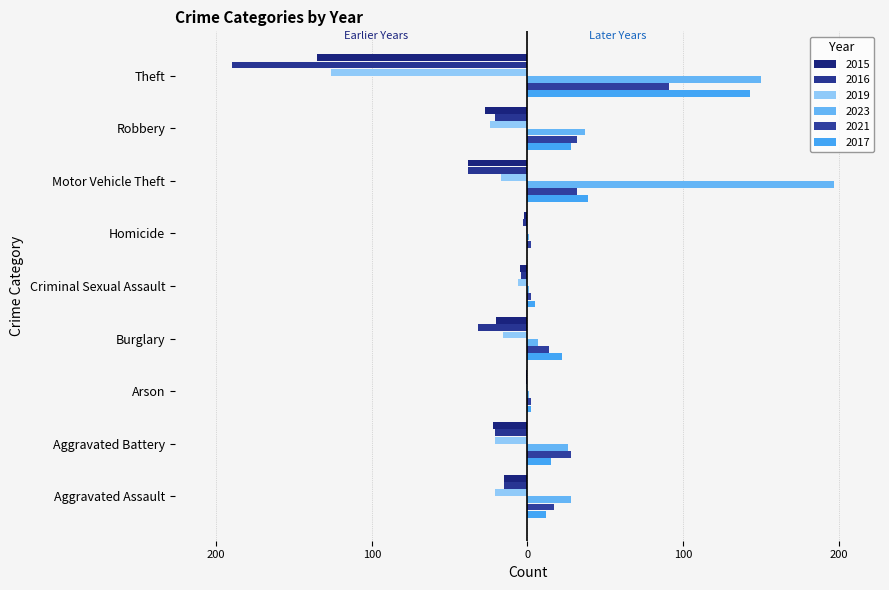

The 2016 series shows -6 at Criminal Sexual Assault. True or false?

False